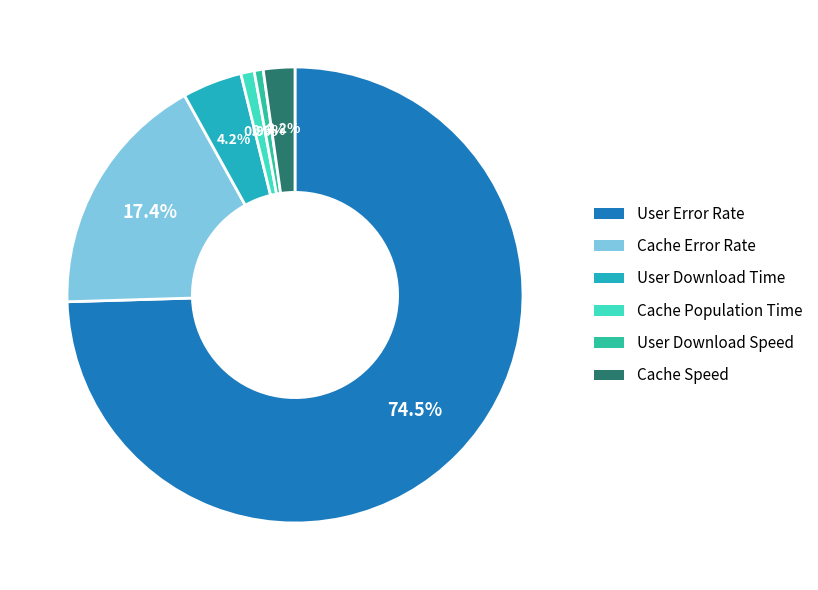

Which slice is the largest?

User Error Rate